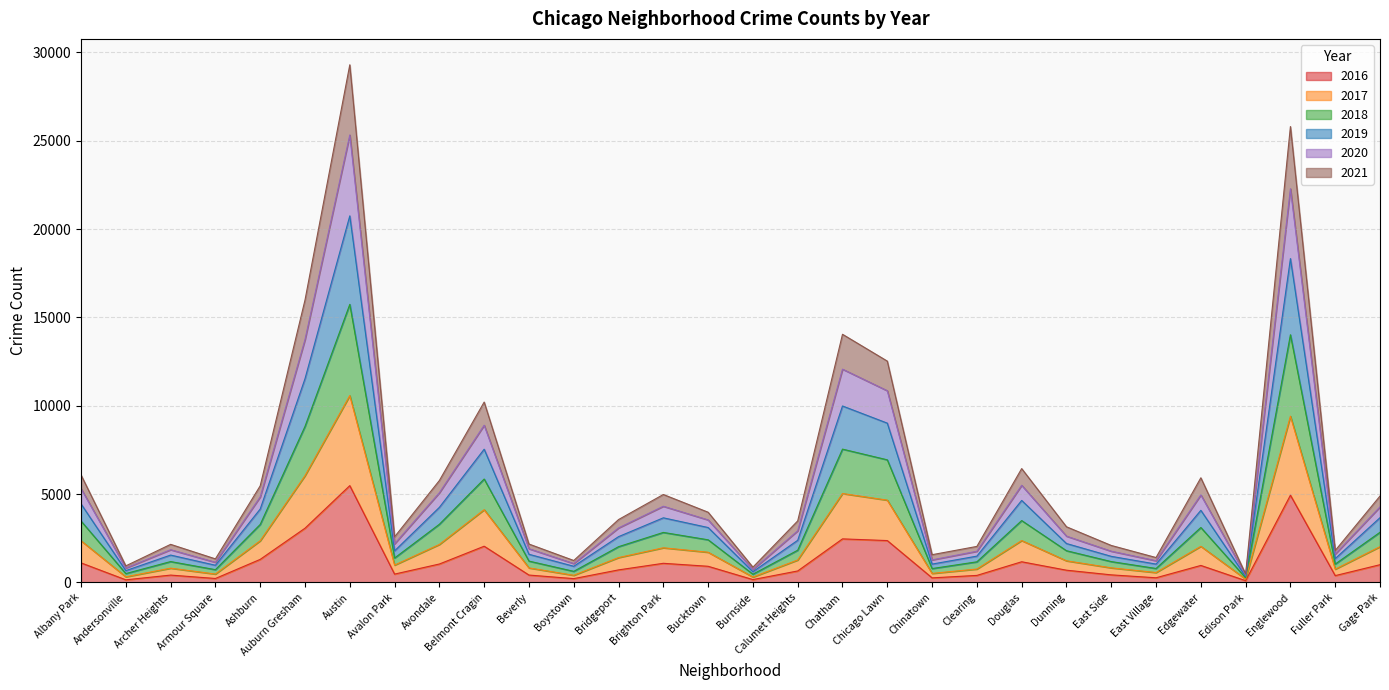

True or false: 2016 and 2019 intersect in this chart.

False